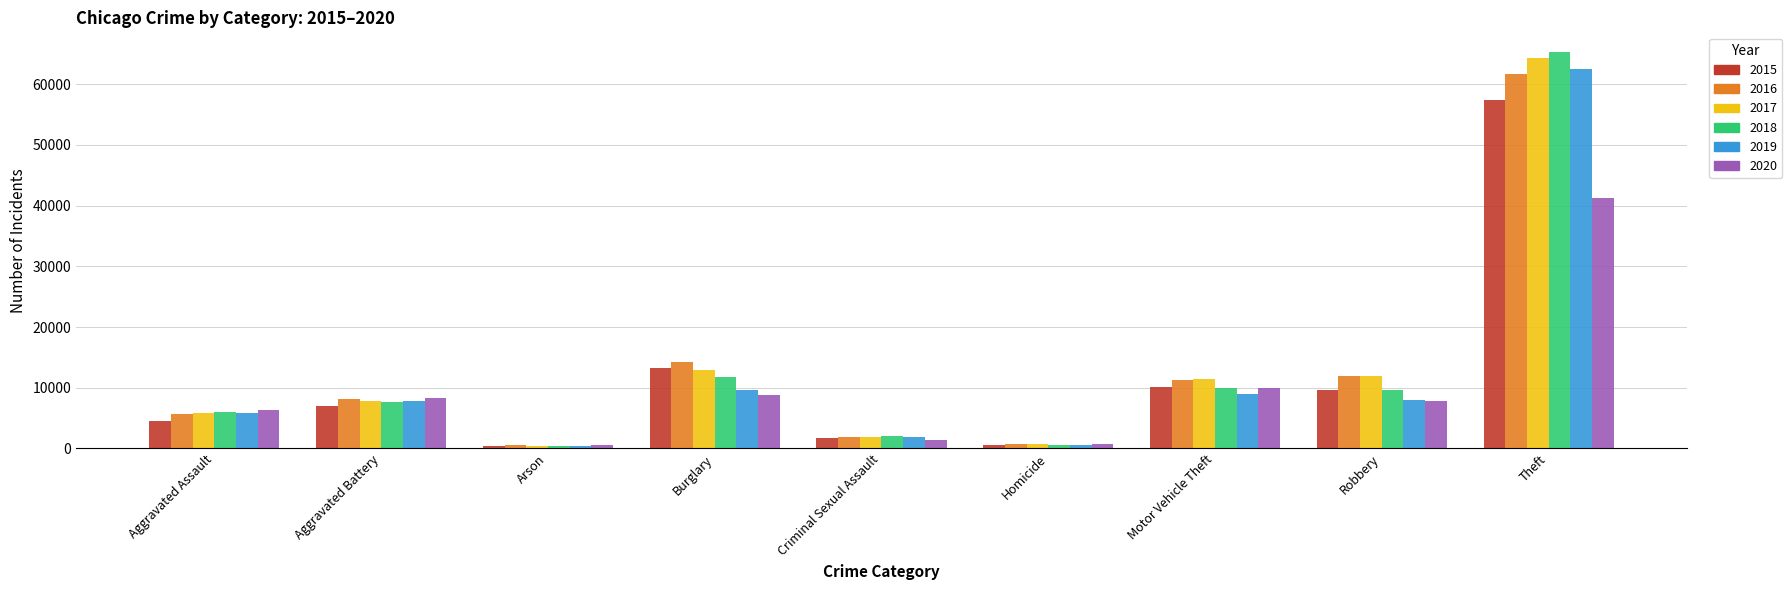

What is the value of the 2017 bar at the 8th from the left?

11880